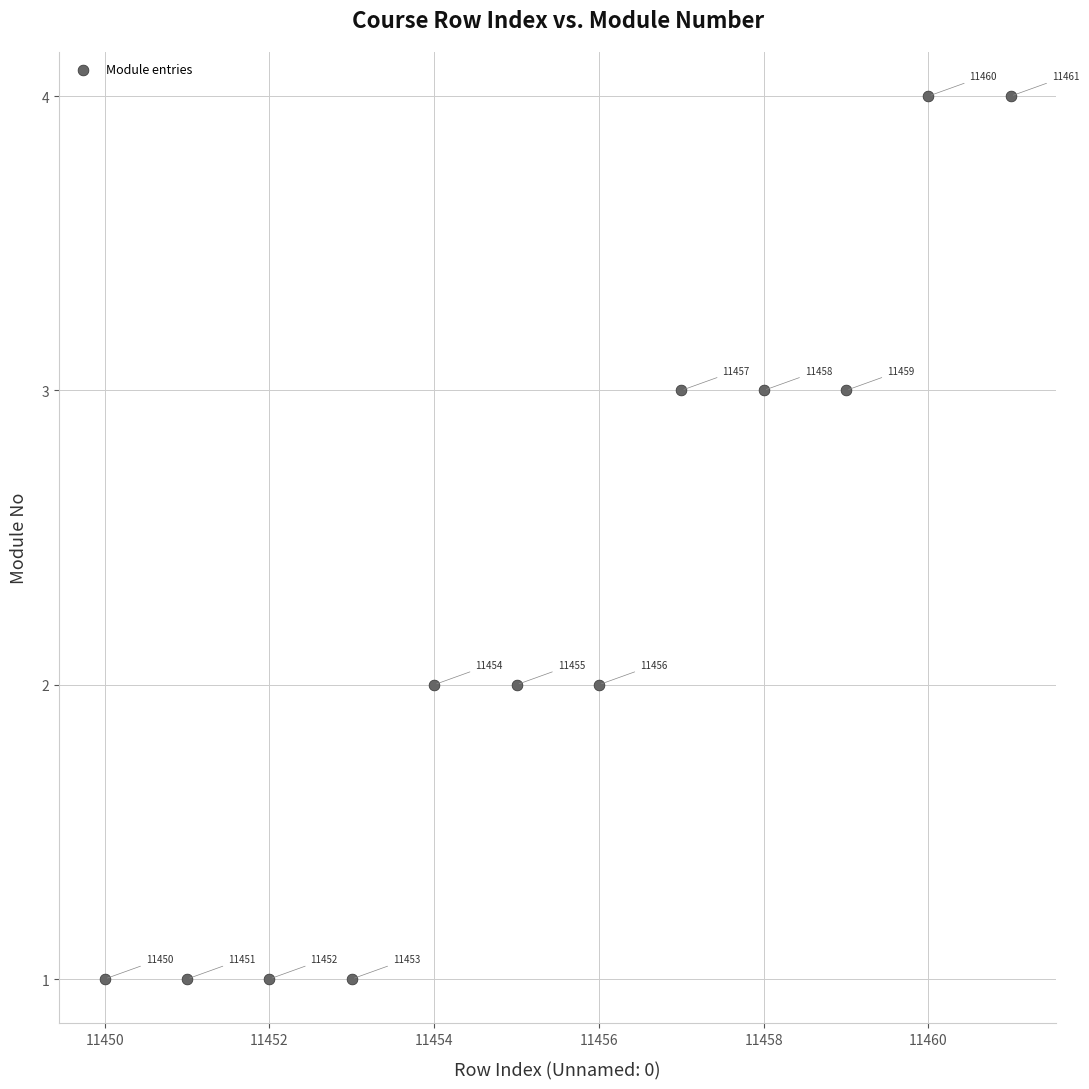

What is the average X value?

11456